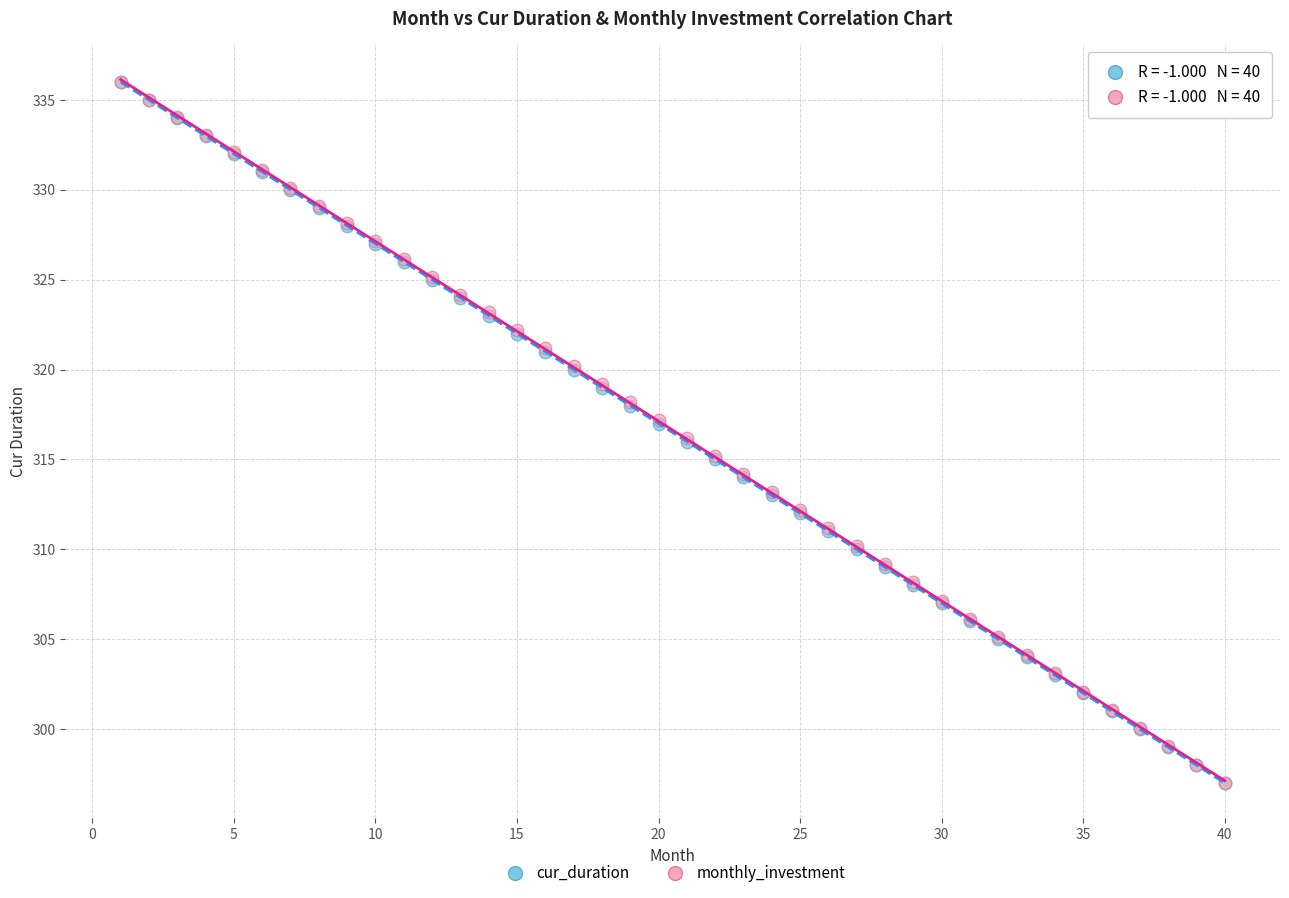

What are all the series names shown in the legend?

cur_duration, monthly_investment